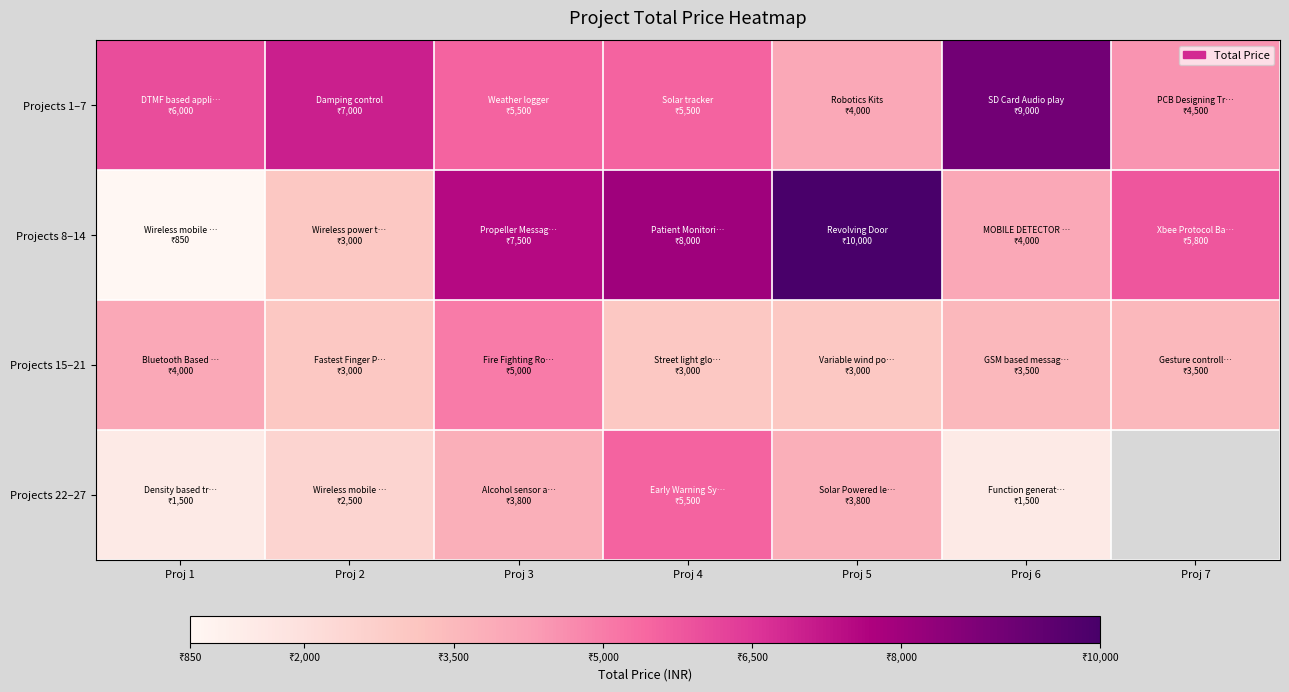

Rank the series by their maximum value, from highest to lowest.

Projects 8–14, Projects 1–7, Projects 22–27, Projects 15–21